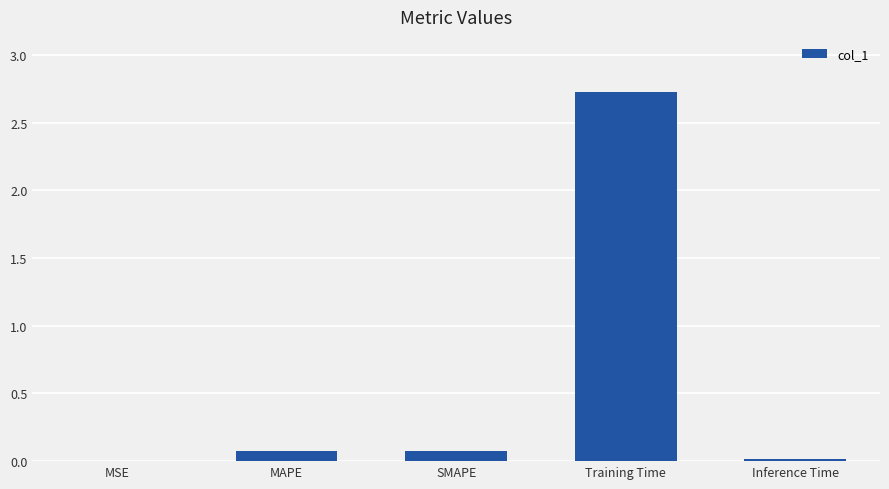

Which label corresponds to the largest value in the chart?

Training Time